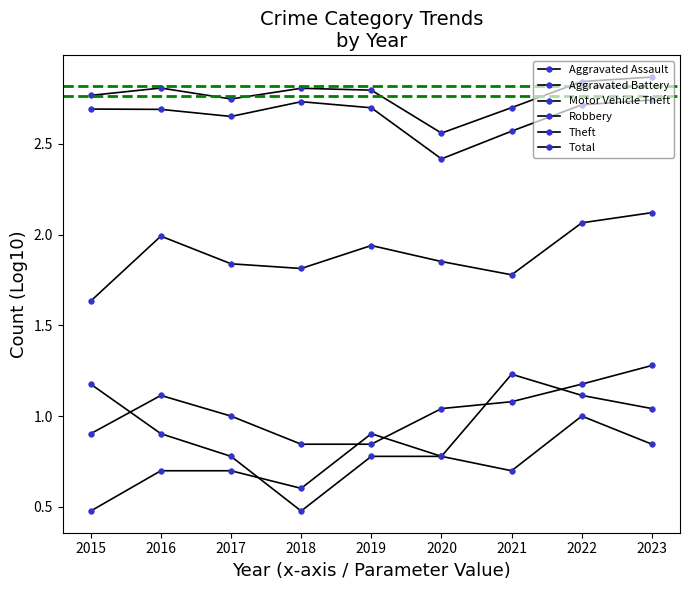

Which category has the highest value in the Motor Vehicle Theft series?

2023